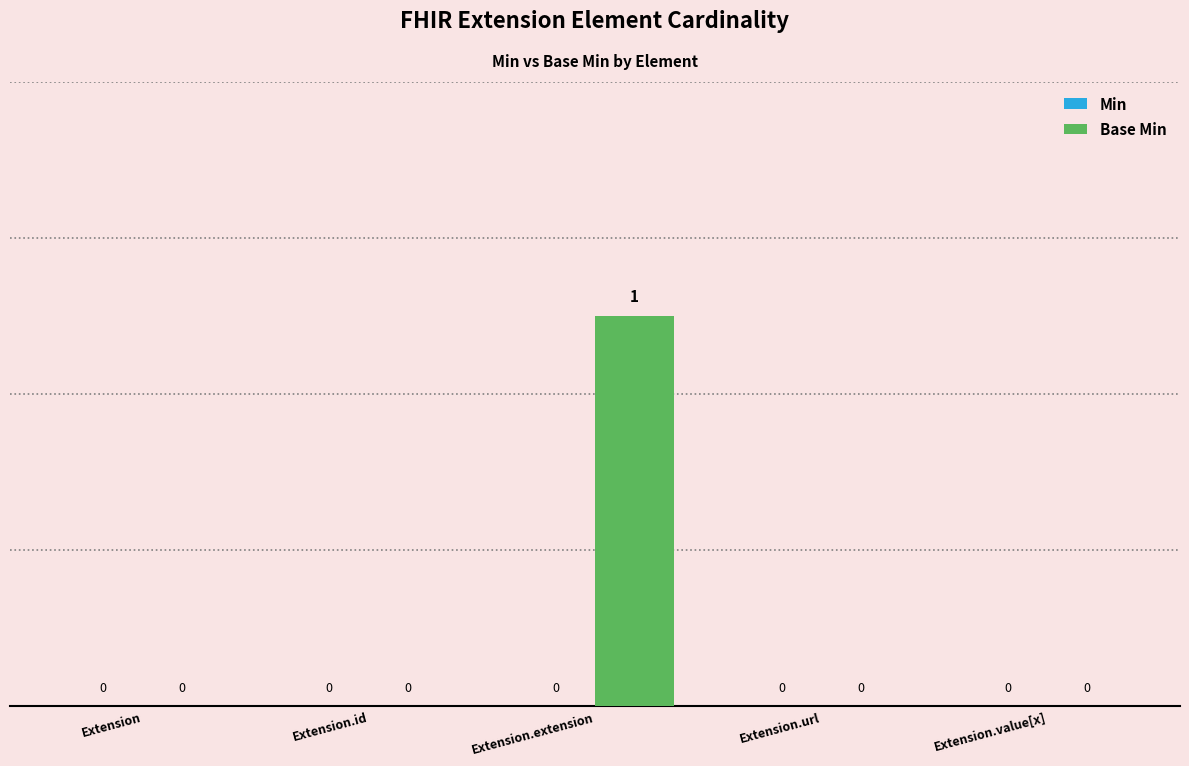

Which label corresponds to the largest value in the chart?

Extension.extension